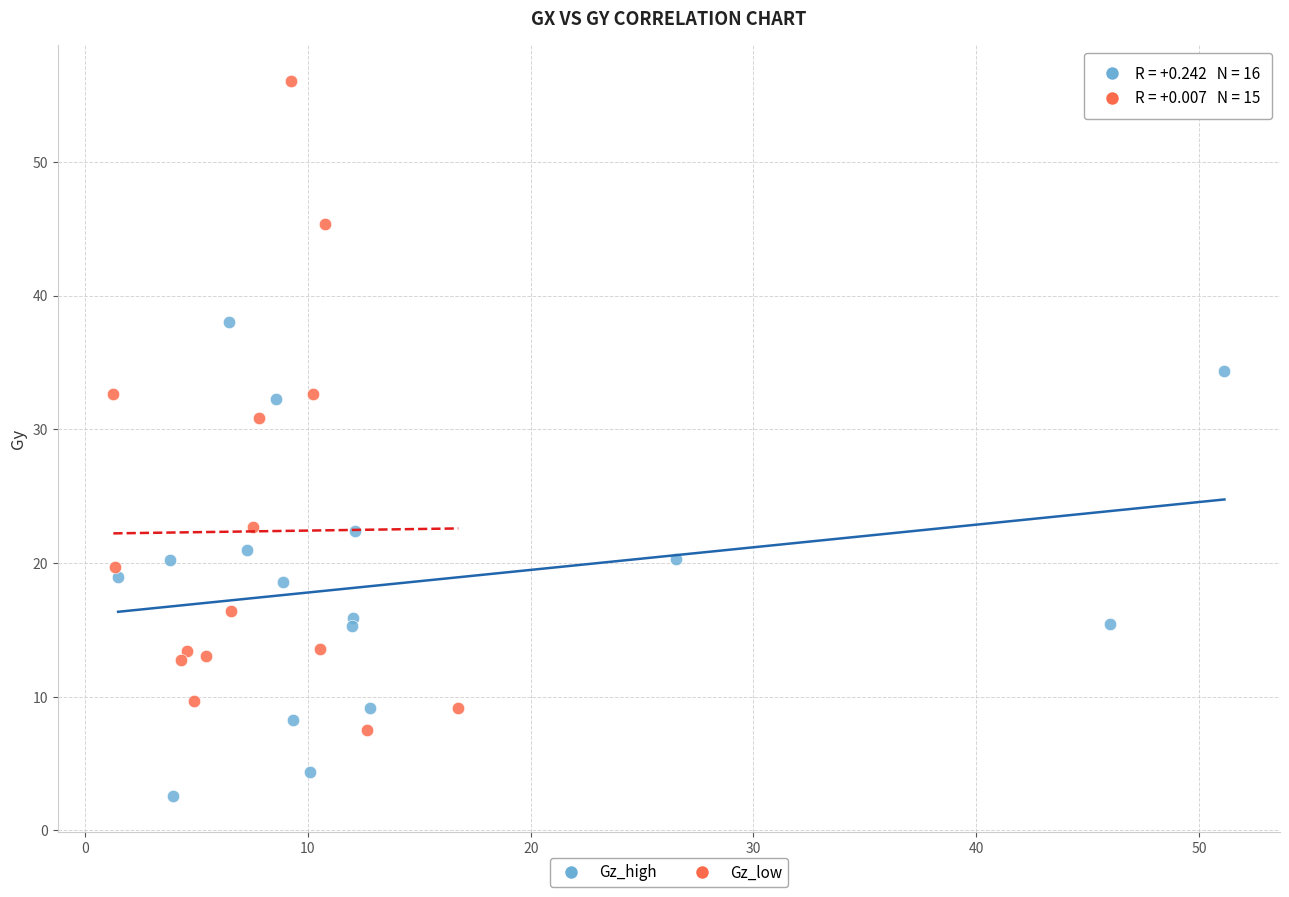

Which series reaches the minimum Y coordinate?

Gz_high